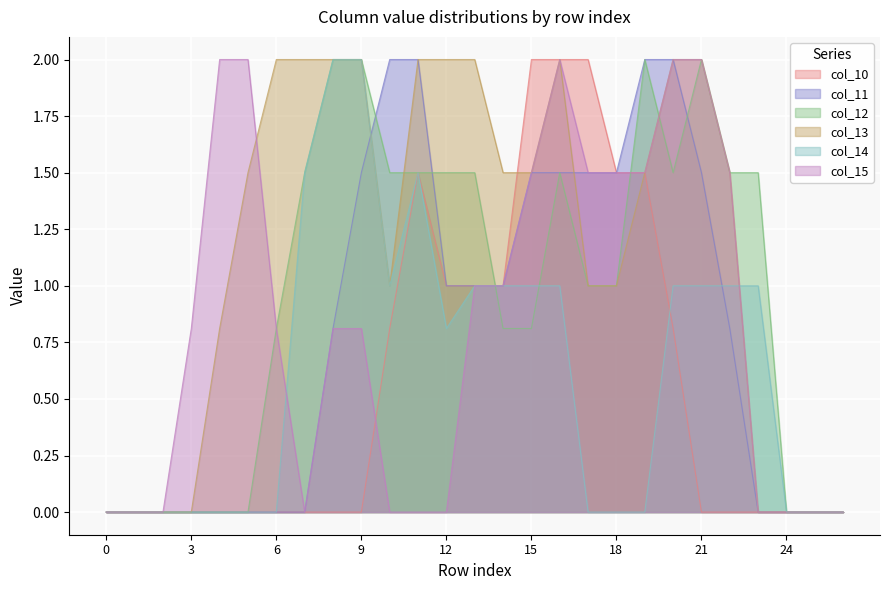

What is the sum of the col_14 values at 21 and 13?

2.0